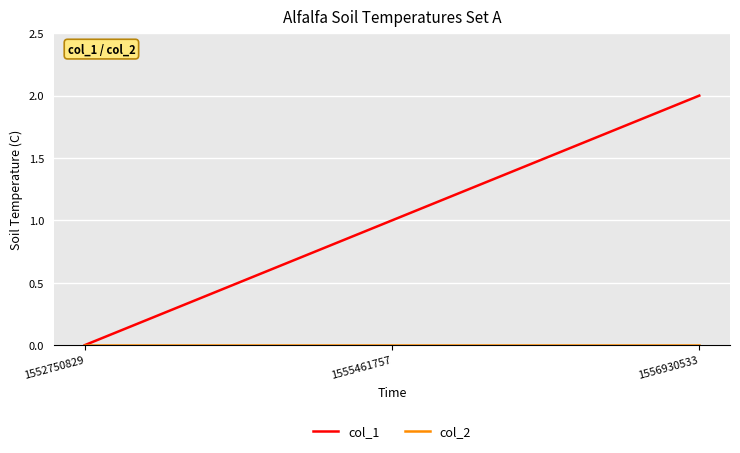

Which series has the largest total across all categories?

col_1